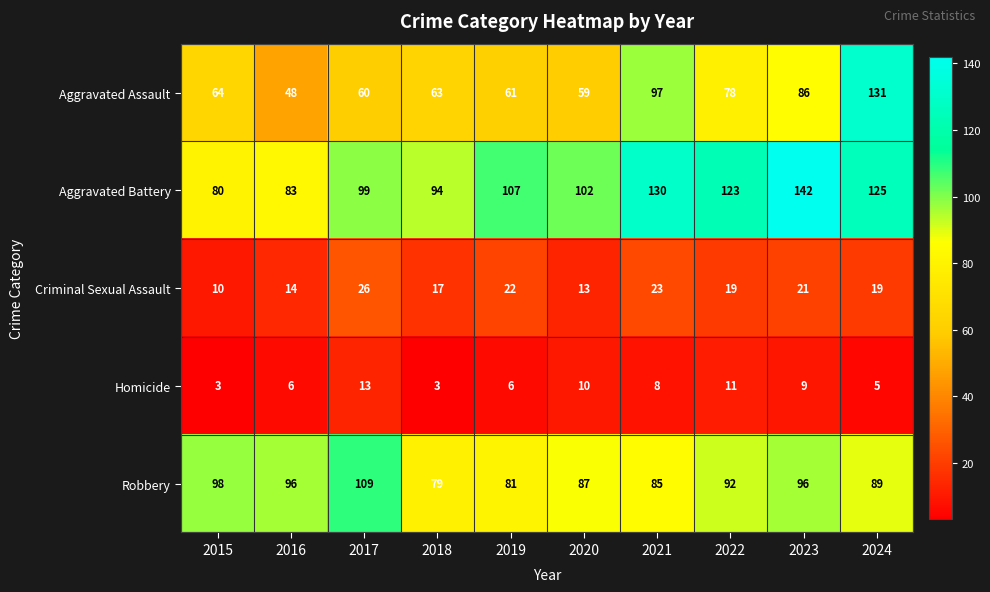

What is the total value across all series at 2020?

271